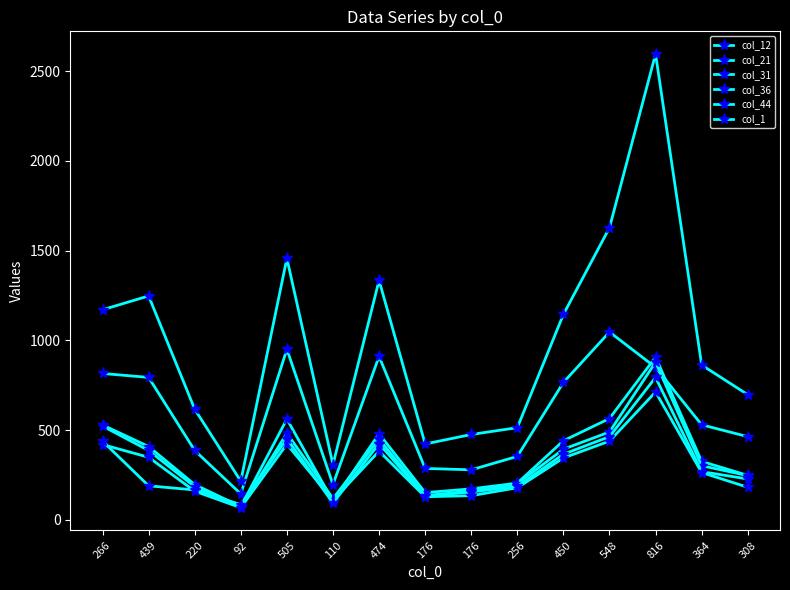

List the series in order of their peak value, highest first.

col_31, col_12, col_21, col_36, col_1, col_44